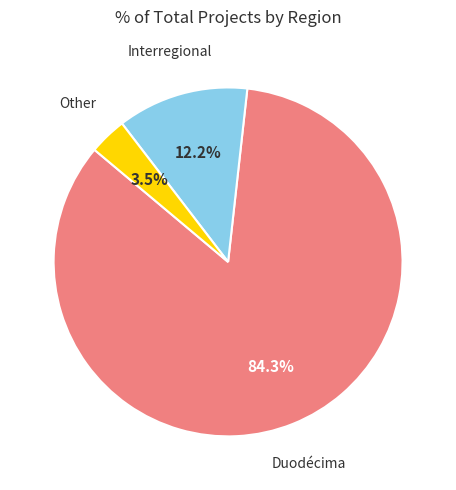

How many slices are in this pie chart?

3